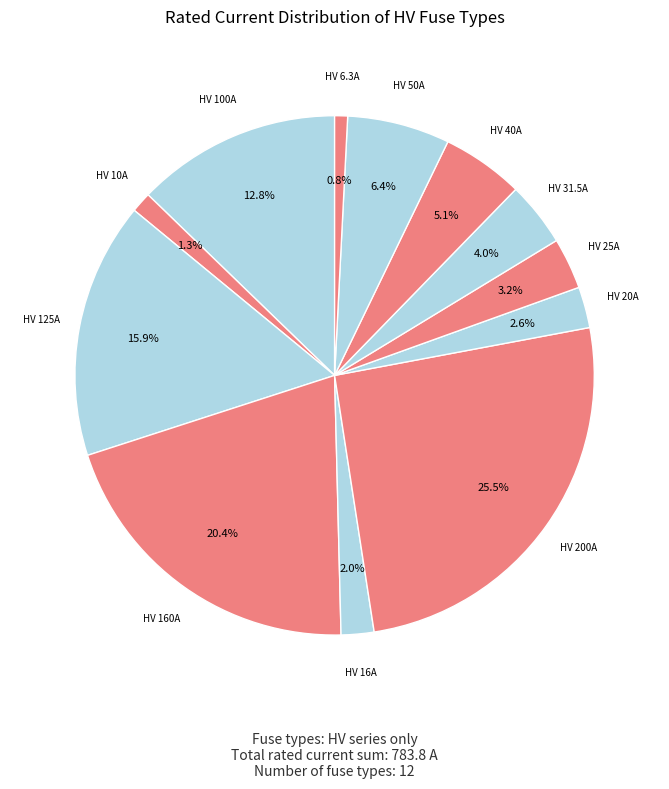

How many segments does this pie chart have?

12